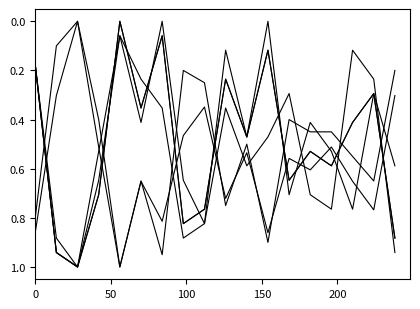

Does the chart have visible grid lines?

No